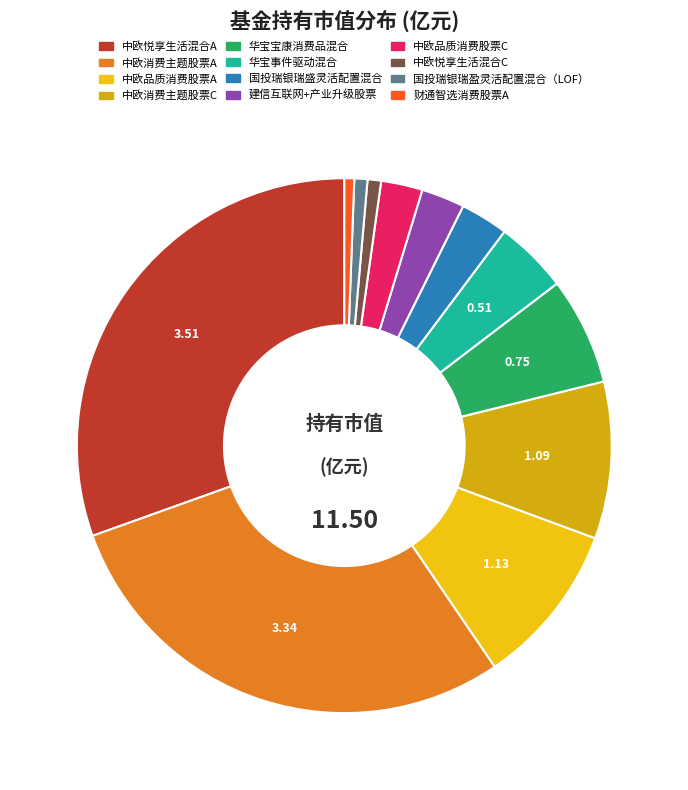

How many slices are in this pie chart?

12